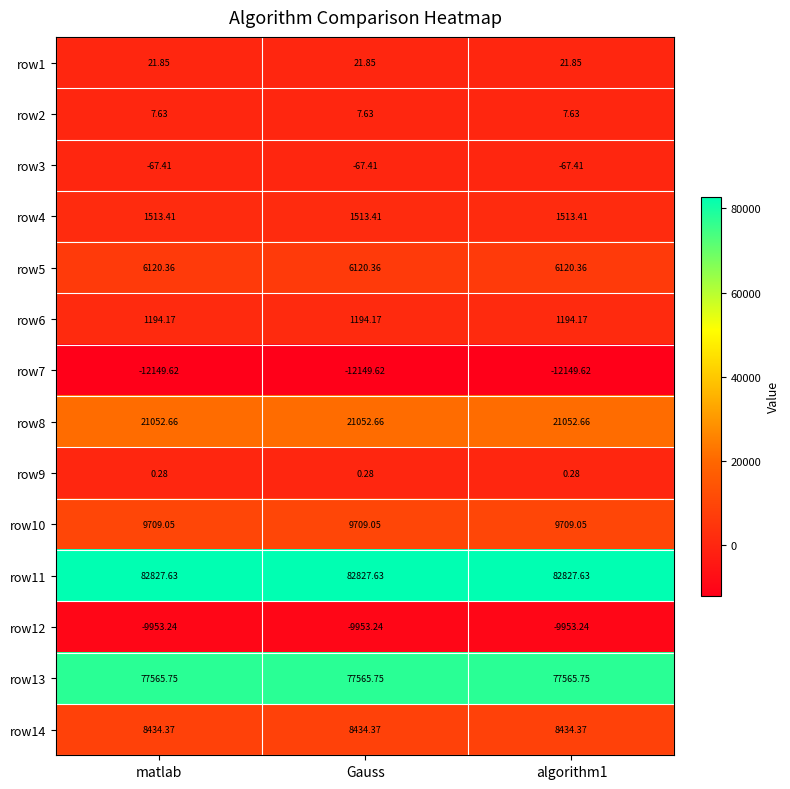

At matlab, list the series in order from largest to smallest.

row11, row13, row8, row10, row14, row5, row4, row6, row1, row2, row9, row3, row12, row7